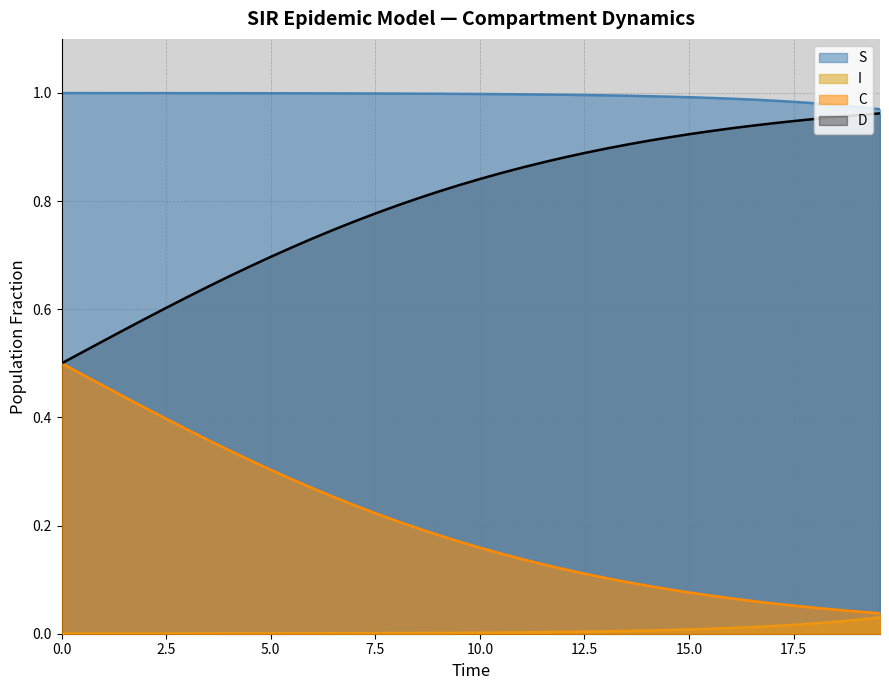

How many lines are shown in the chart?

4